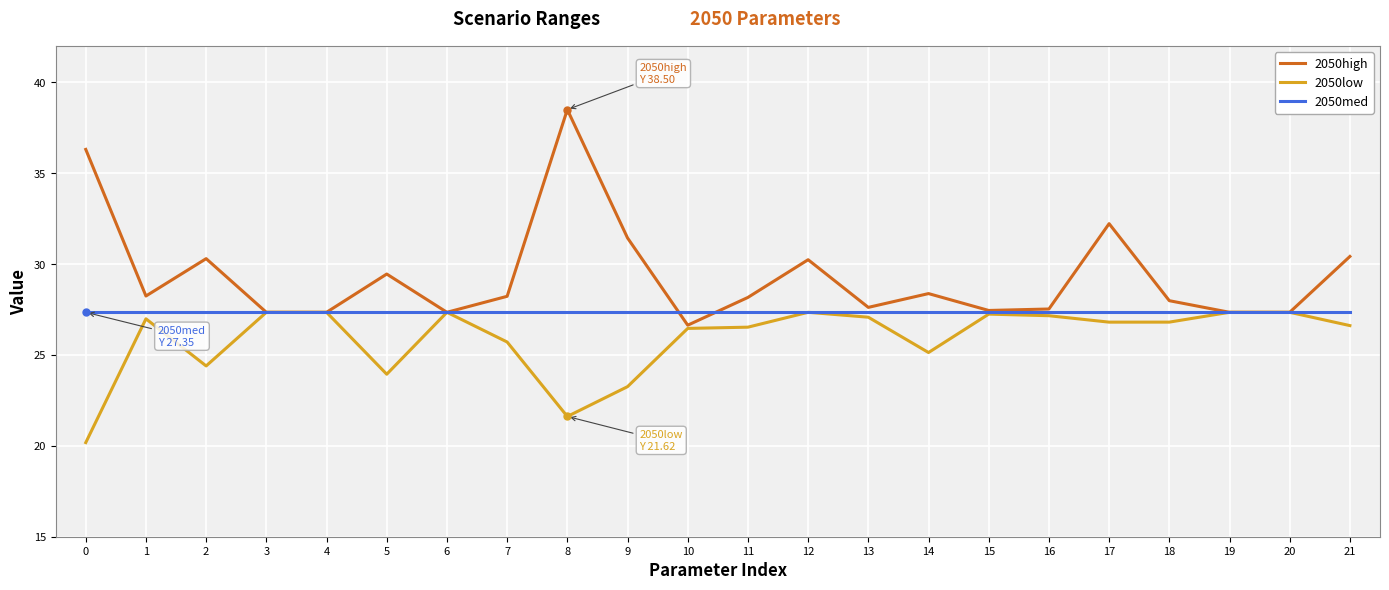

What value does the 2050med series have at 19?

27.3